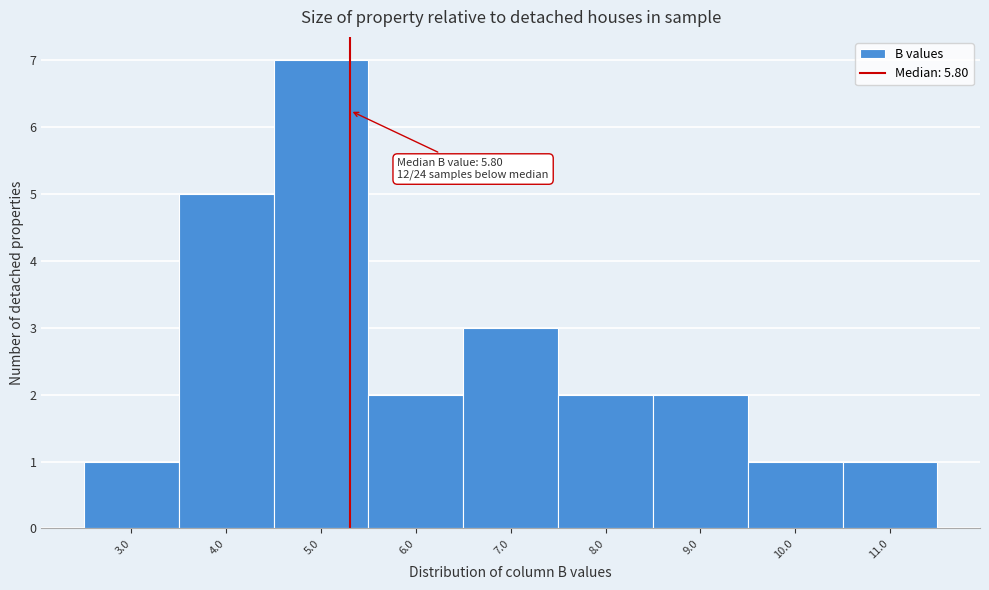

Reading left to right, what are all the values shown in this chart?

3.0=1	4.0=5	5.0=7	6.0=2	7.0=3	8.0=2	9.0=2	10.0=1	11.0=1